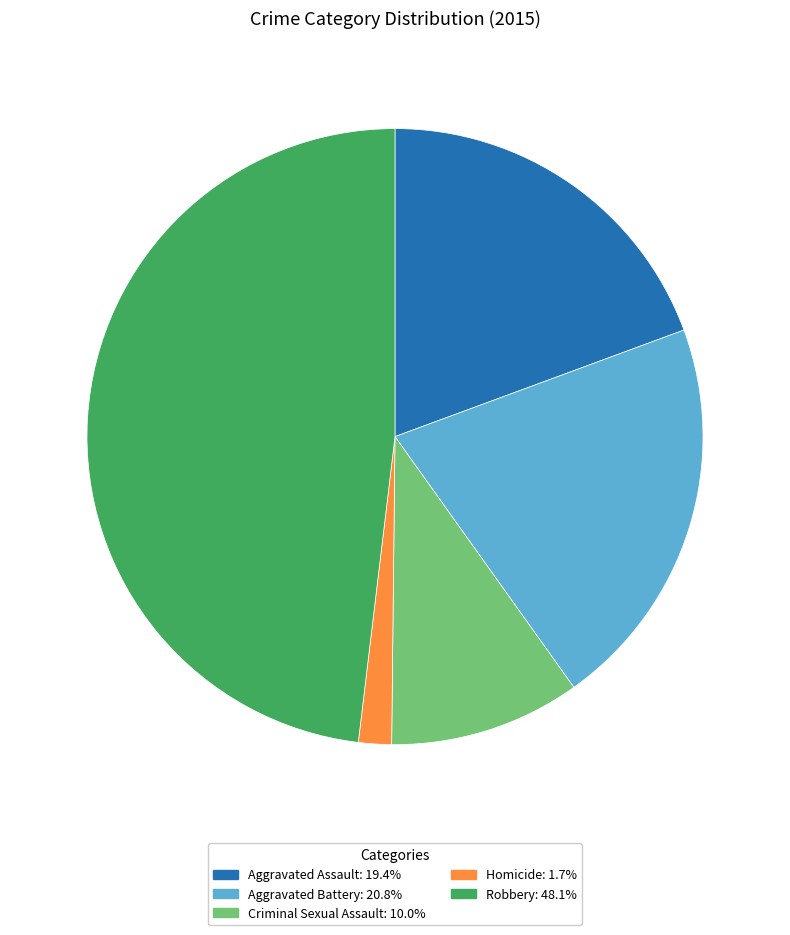

Does Homicide represent more than half of the total?

No